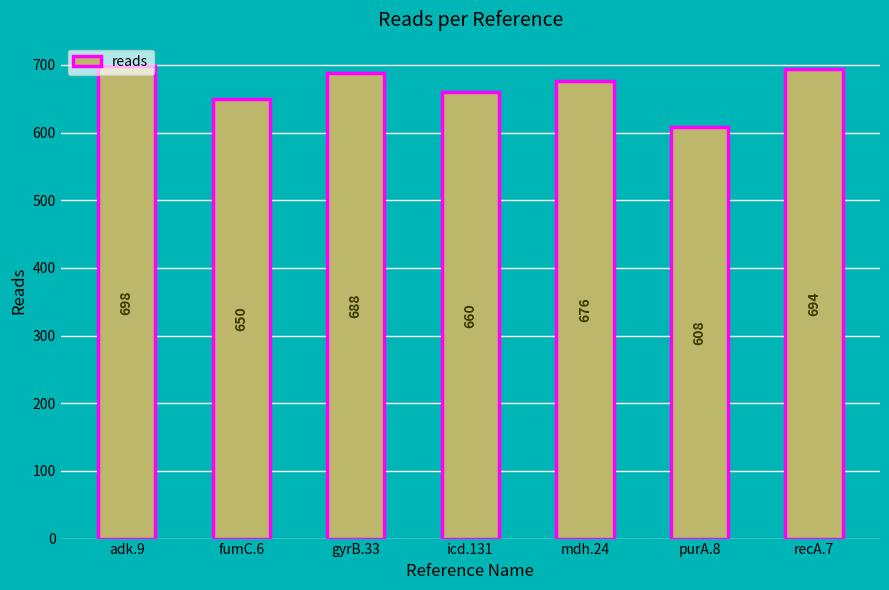

Reading left to right, list all the values displayed in this chart.

adk.9=698	fumC.6=650	gyrB.33=688	icd.131=660	mdh.24=676	purA.8=608	recA.7=694